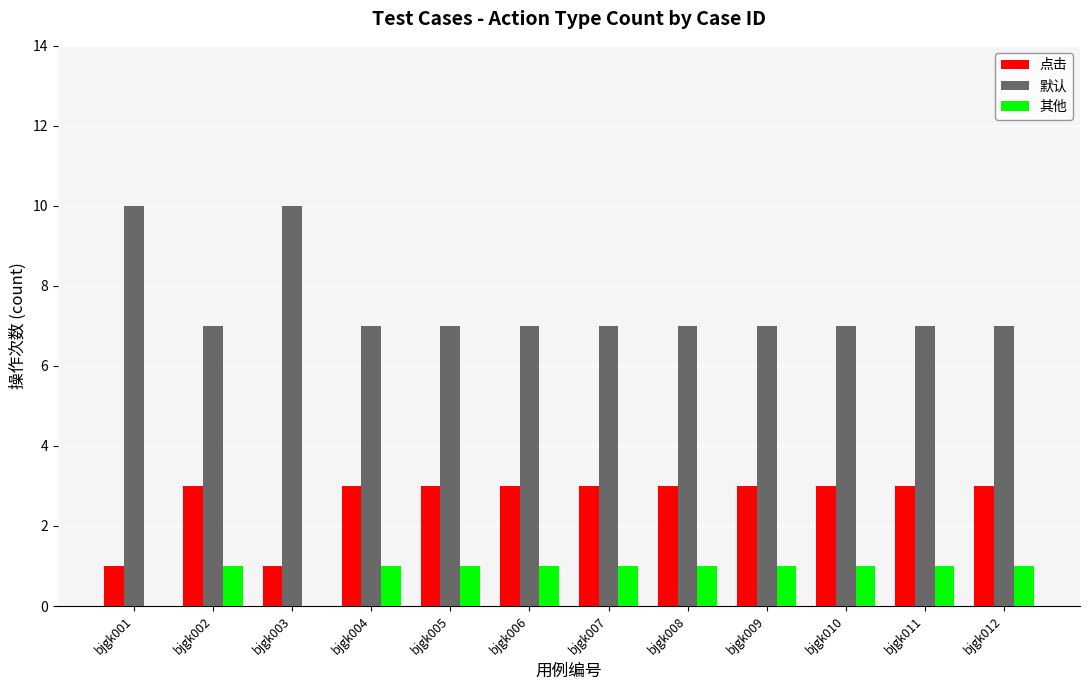

Read the 其他 value at bjgk002.

1